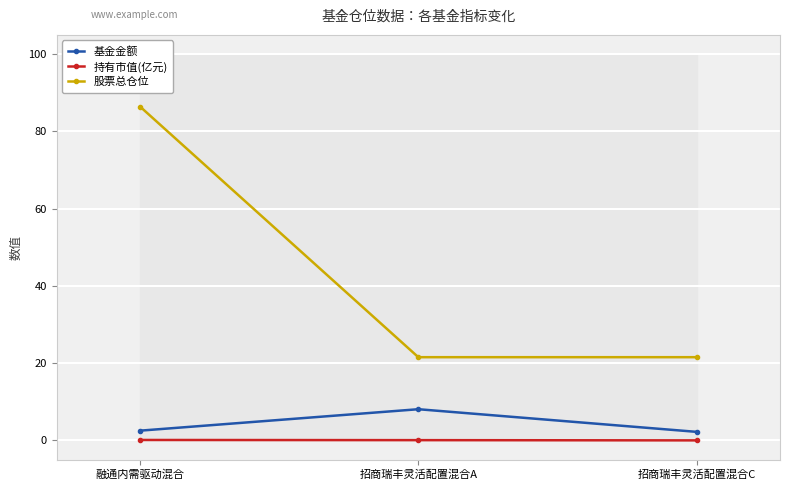

Which series has the largest total across all categories?

股票总仓位